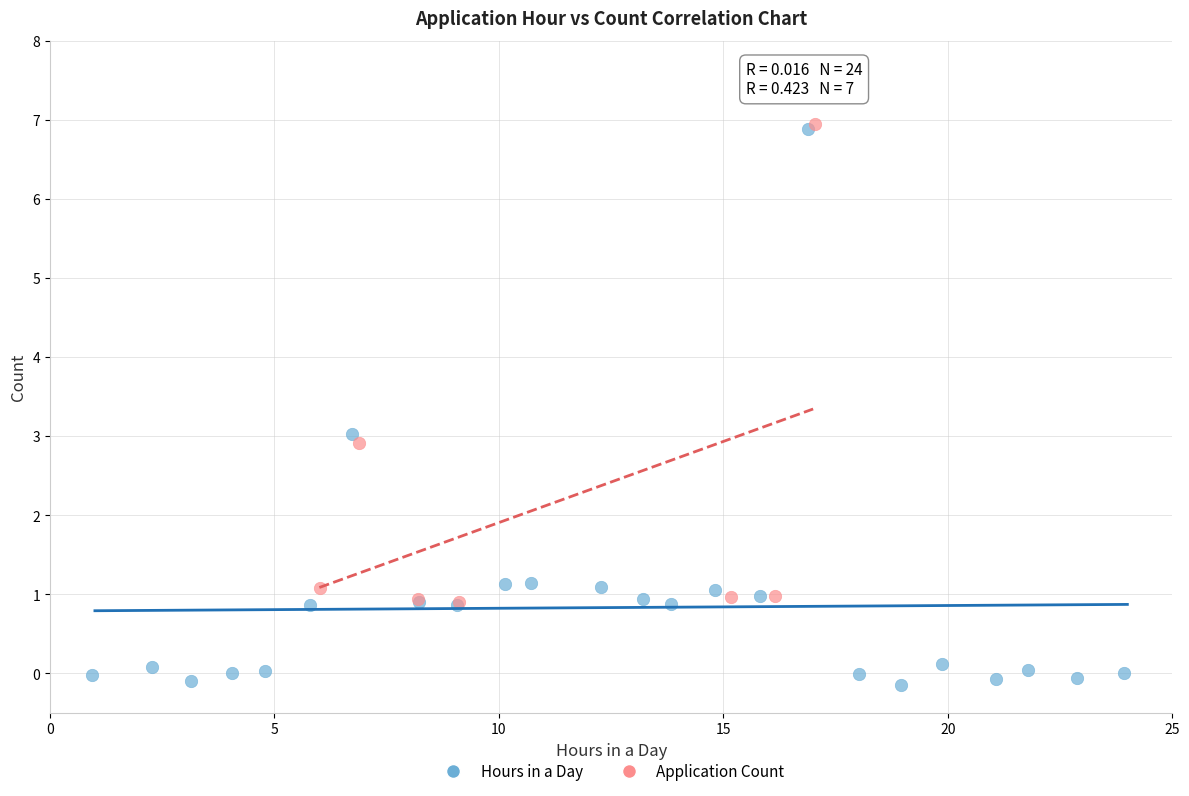

Which series contains the lowest Y value?

Hours in a Day